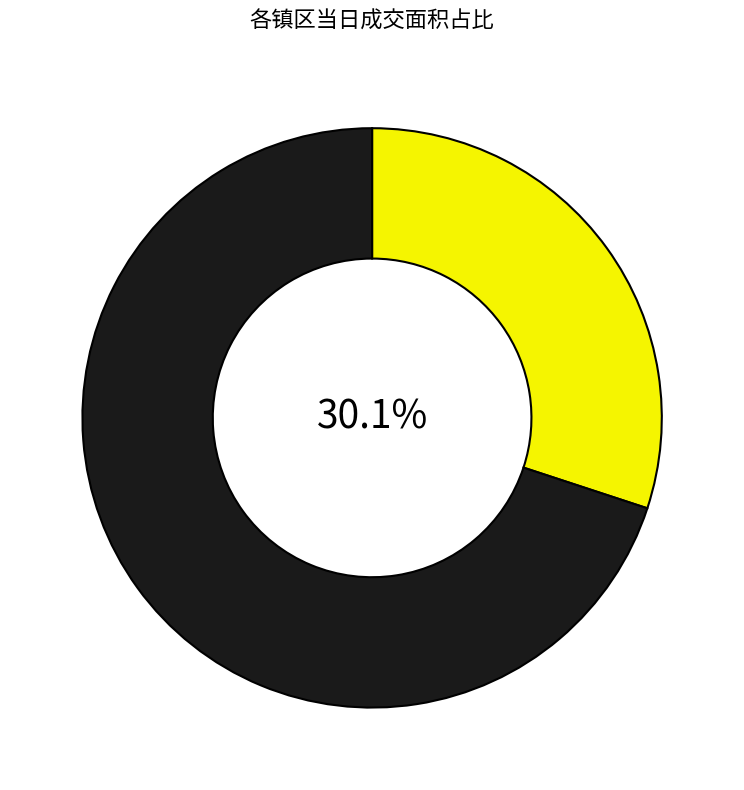

To the nearest percent, what is the average slice percentage?

50%